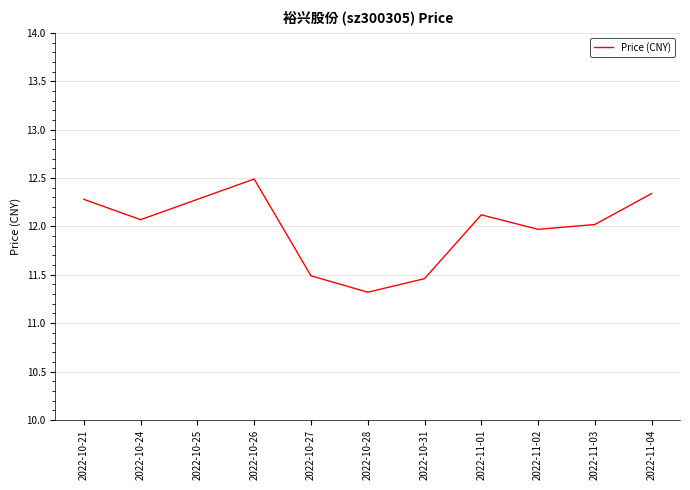

At which label does the data first exceed 12?

2022-10-21